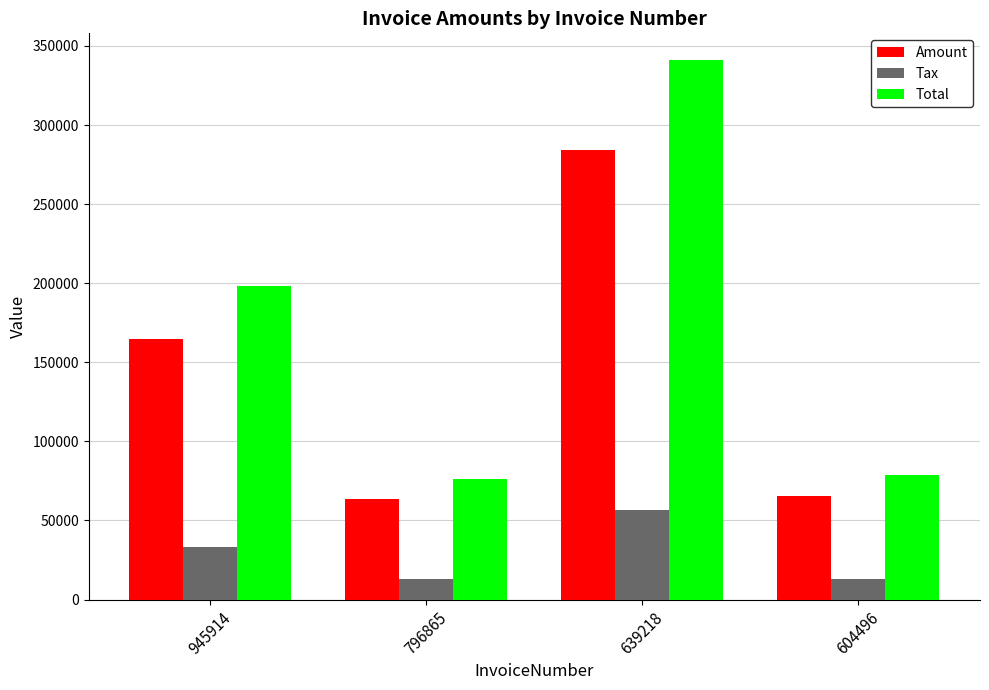

What is the sum of the Total values at 945914 and 639218?

538866.0